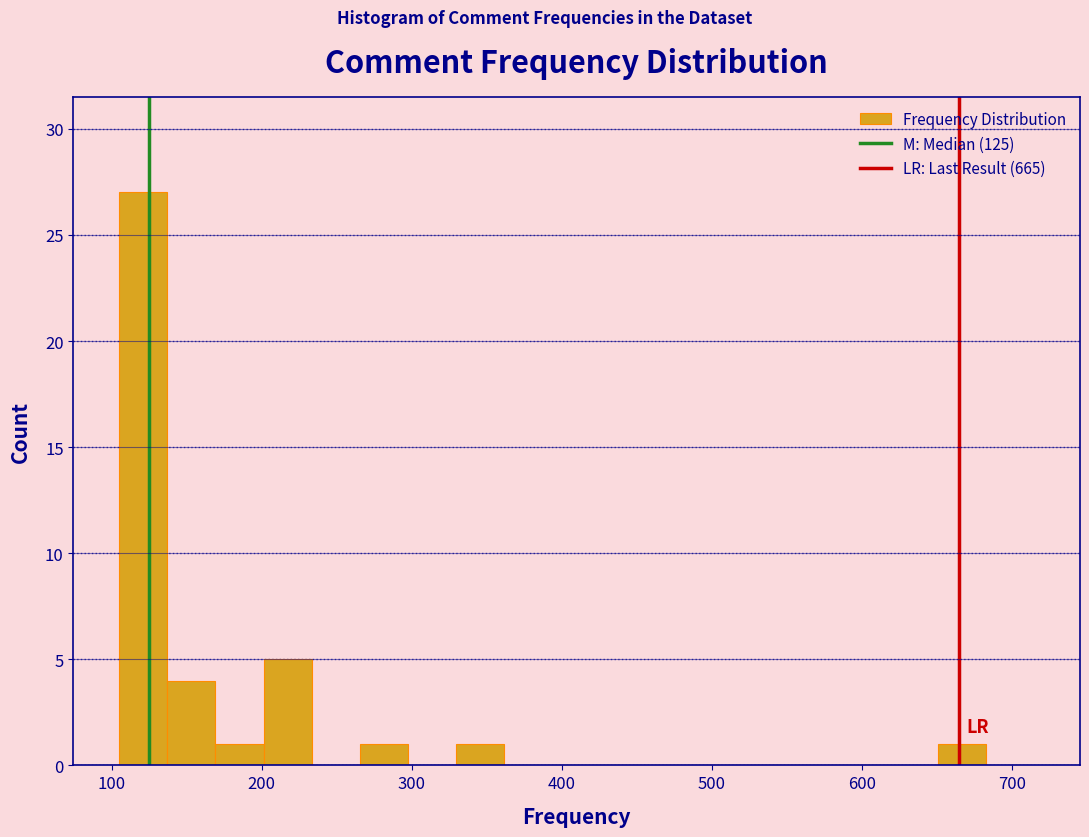

Around what value on the x-axis is the tallest bar? Give the approximate position of its centre, as read against the axis.

120